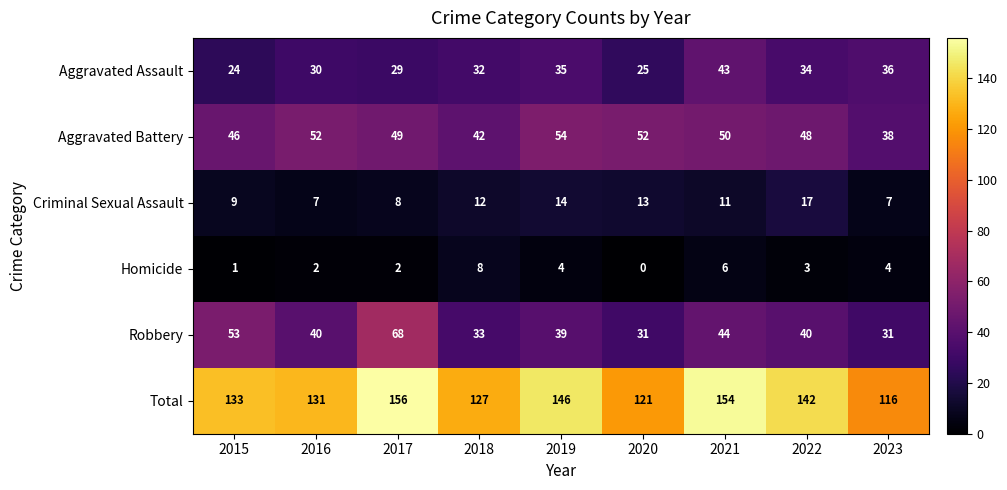

Which series changed the most between 2017 and 2019?

Robbery